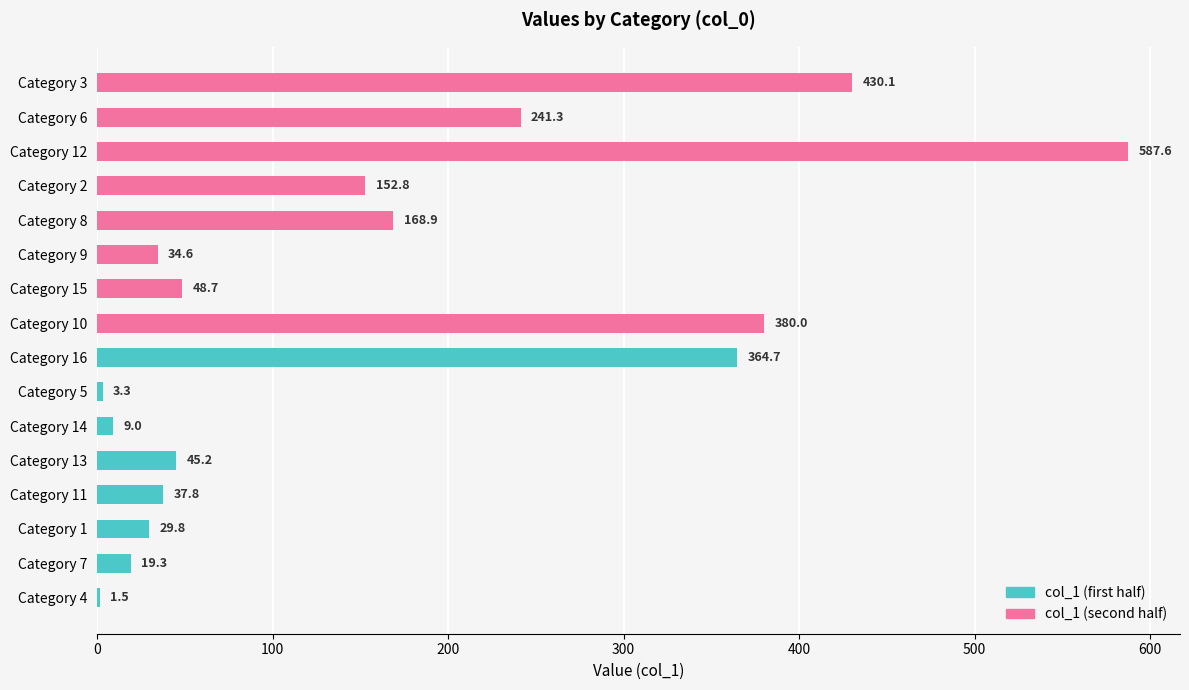

Which series has the largest total across all categories?

col_1 (second half)